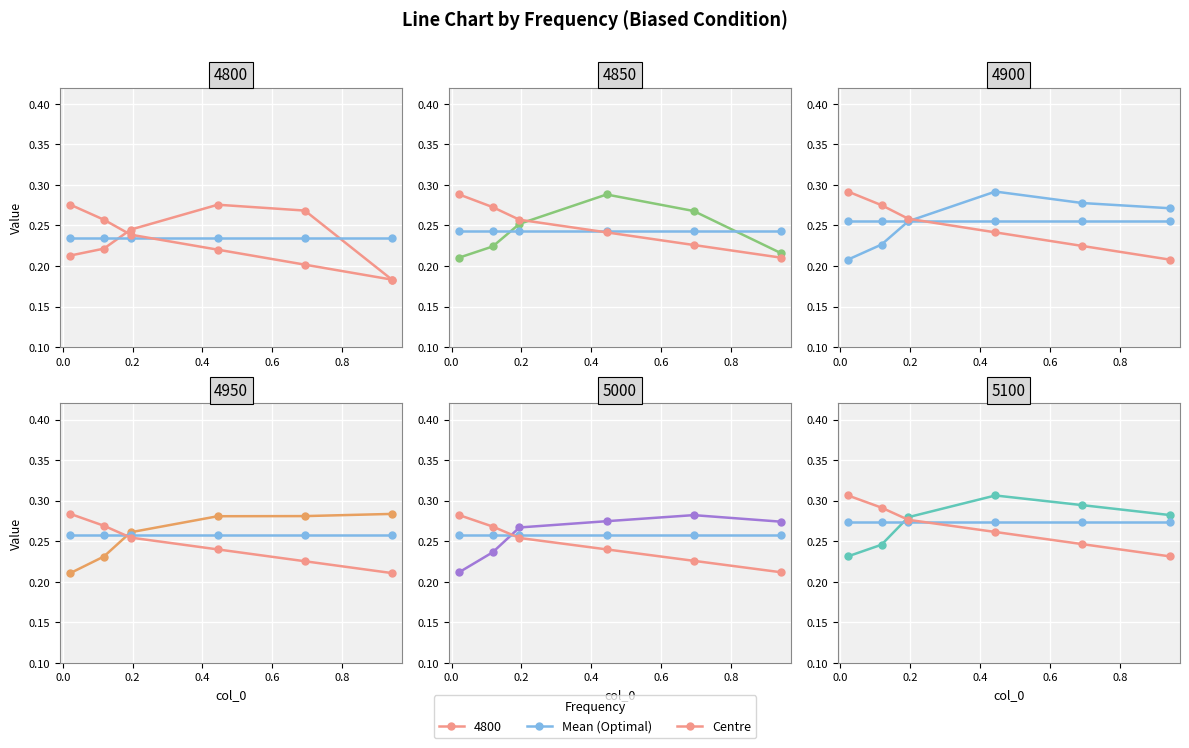

Between 0.0 and 0.8, which series saw the biggest shift?

Centre